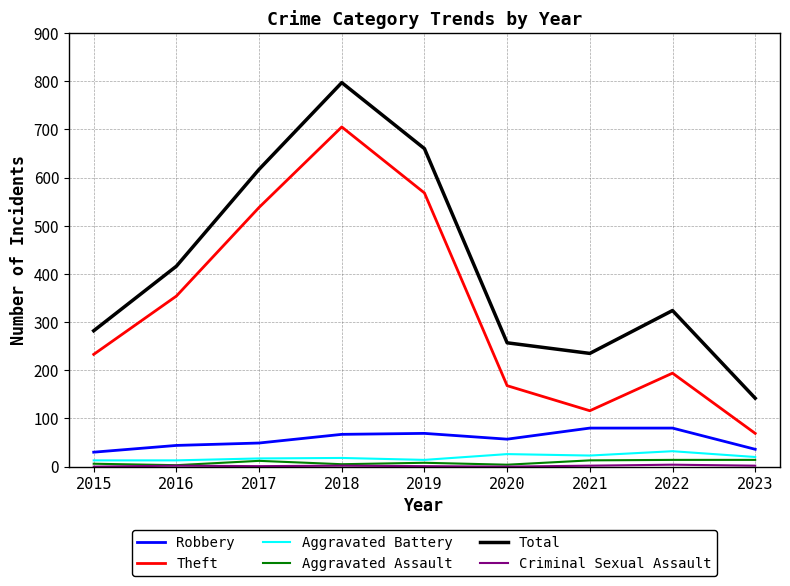

Read the Aggravated Battery value at 2020.

26